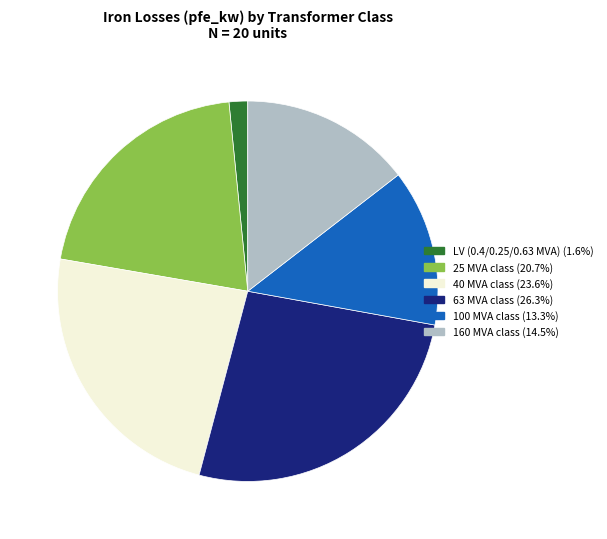

Does any single category account for the majority?

No